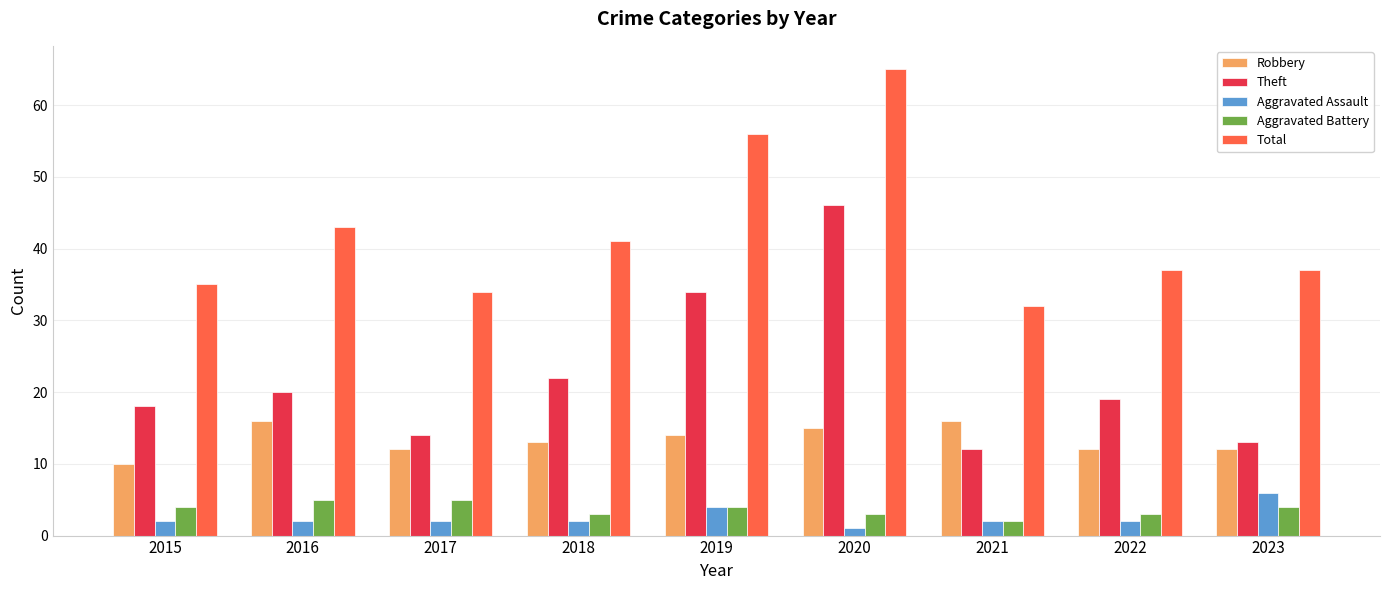

Which label corresponds to the smallest value in the chart?

2020